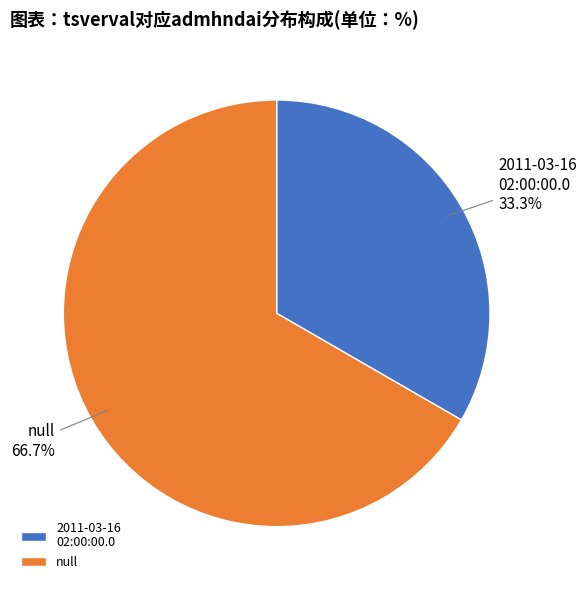

How many slices are in this pie chart?

2